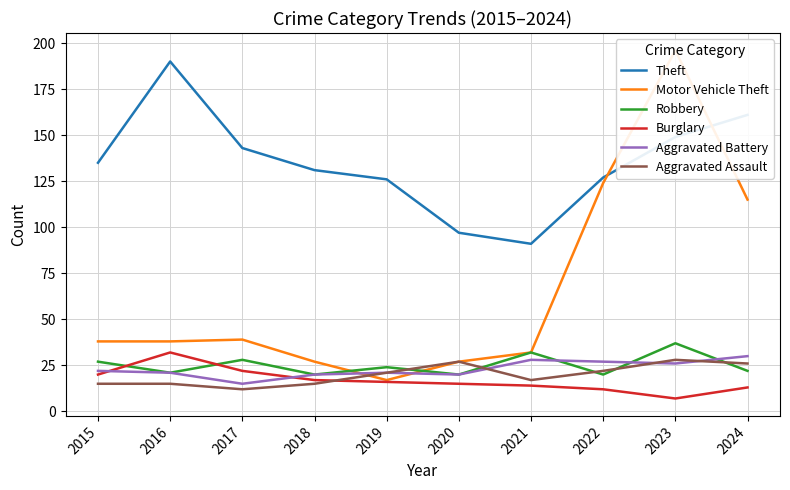

At which label does Aggravated Assault reach its minimum?

2017